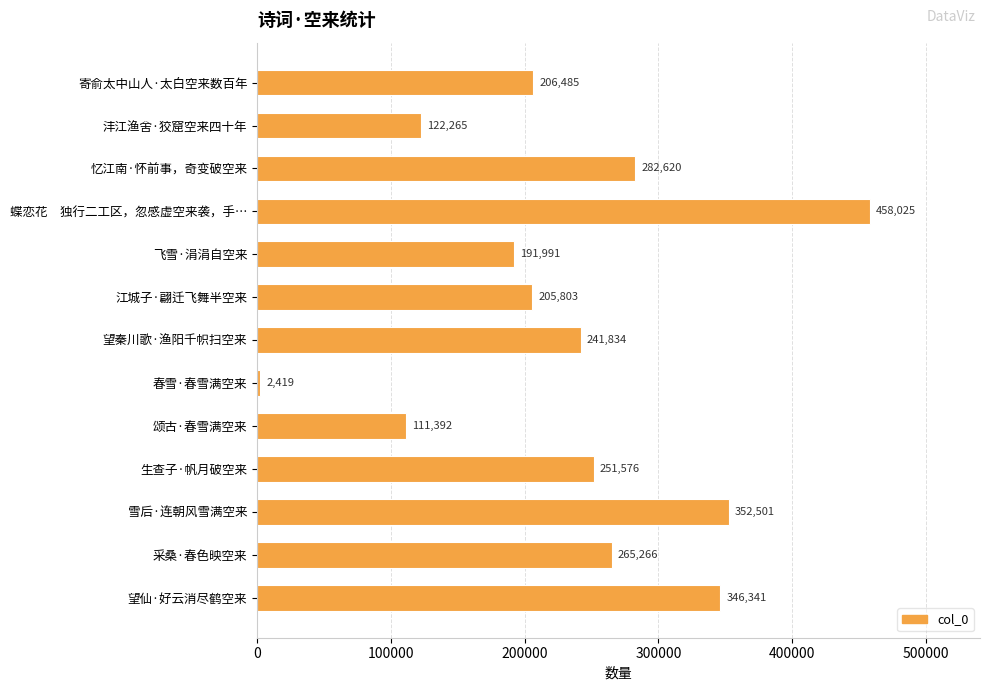

At which category does the chart reach its peak across all series?

蝶恋花　独行二工区，忽感虚空来袭，手…